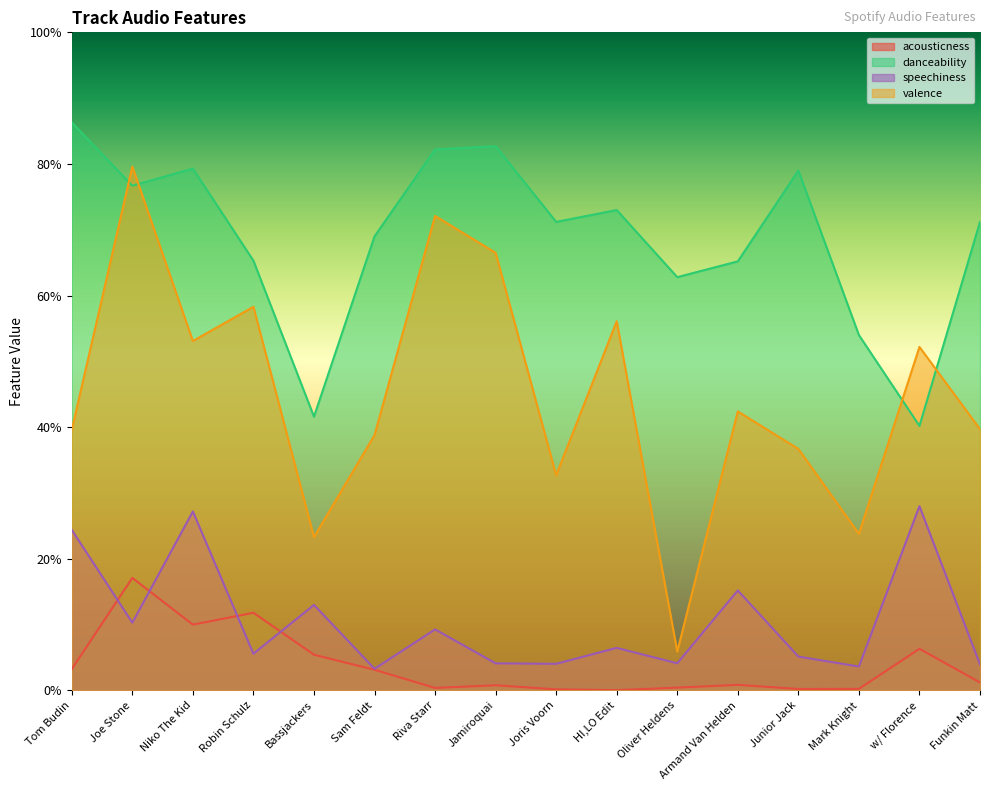

Which series changed the most between Joe Stone and Sam Feldt?

valence